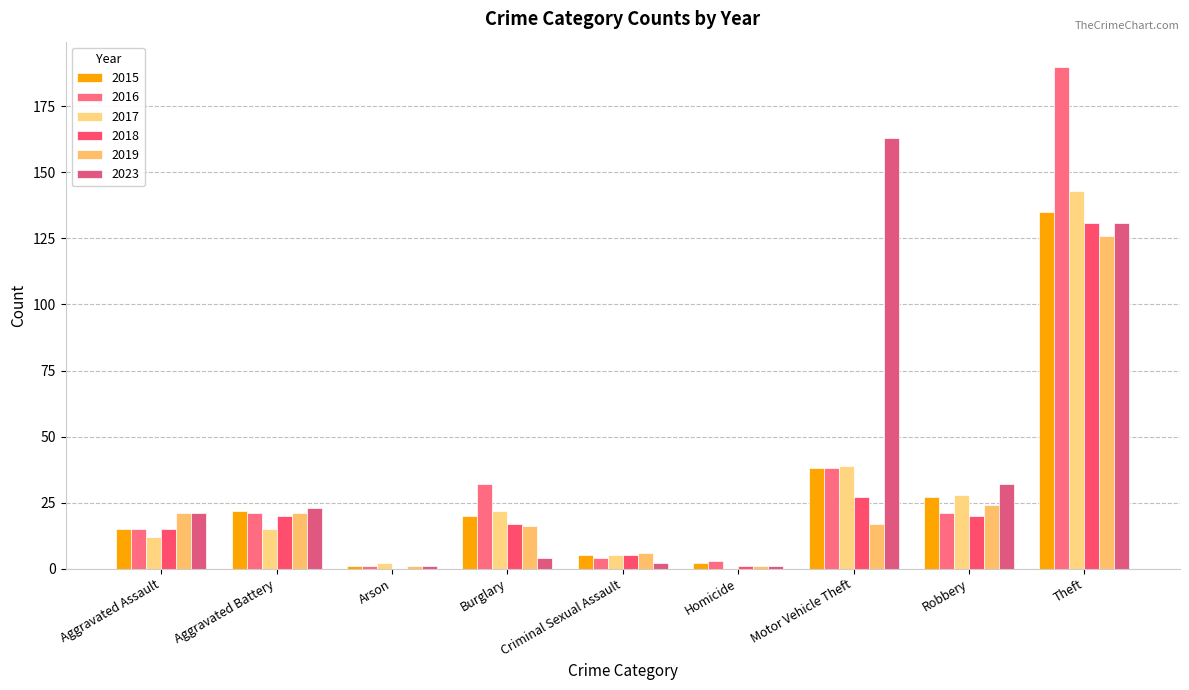

Are the bars grouped side by side (vs. stacked)?

Yes